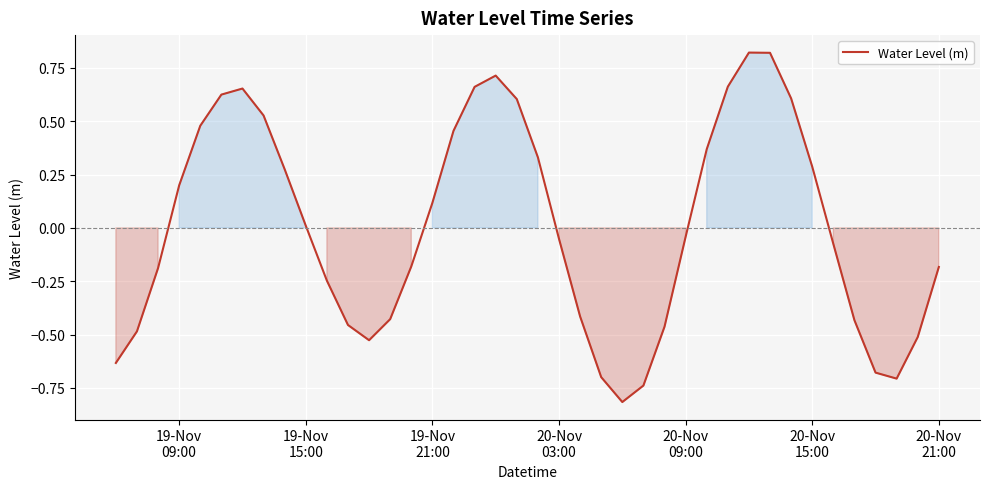

Does the chart have visible grid lines?

Yes